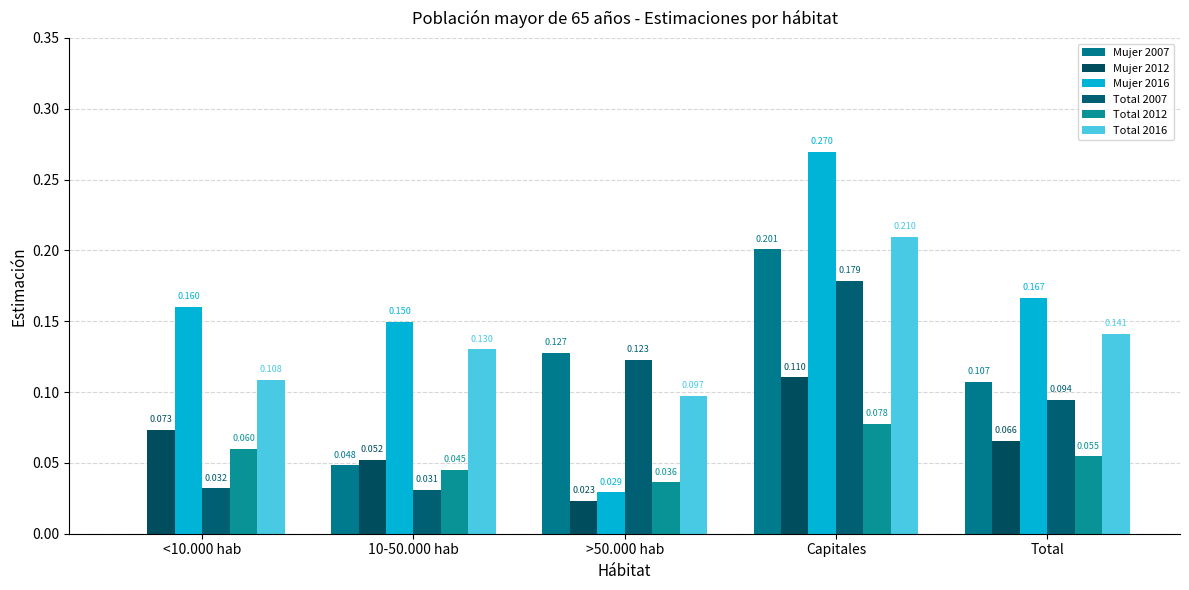

Are the bars horizontal?

No